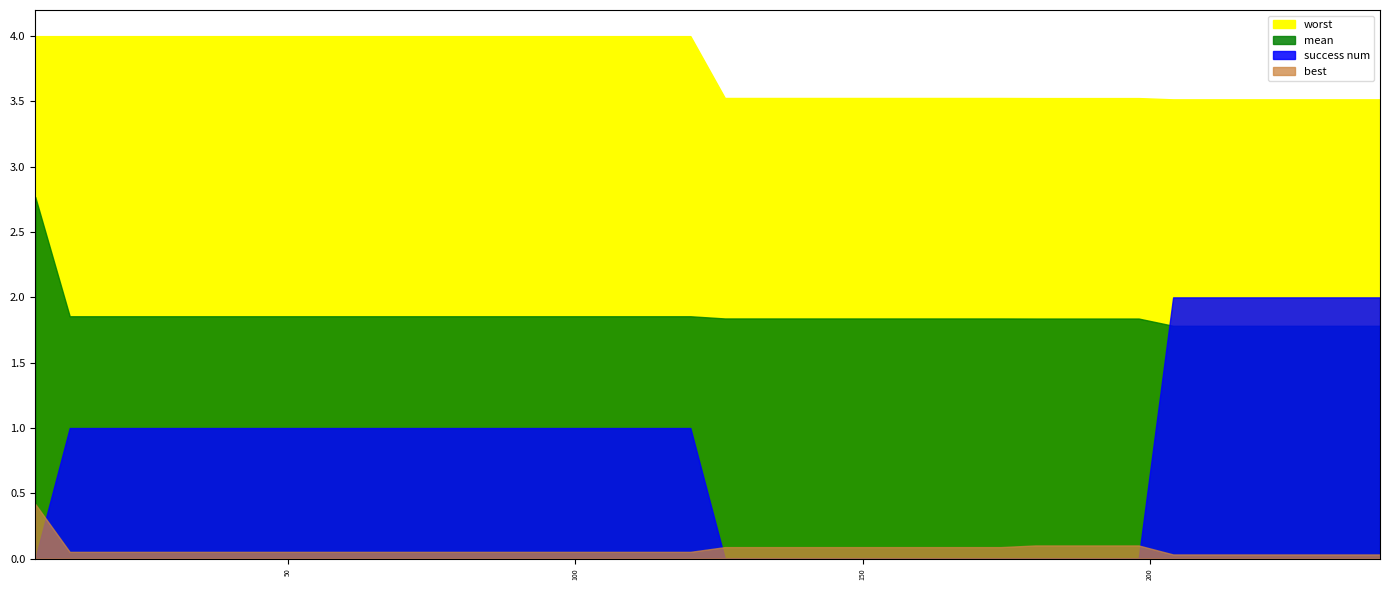

Reading left to right, extract all data points from this chart.

mean: 2.8	1.9	1.9	1.9	1.9	1.9	1.9	1.9	1.9	1.9	1.9	1.9	1.9	1.9	1.9	1.9	1.9	1.9	1.9	1.9	1.8	1.8	1.8	1.8	1.8	1.8	1.8	1.8	1.8	1.8	1.8	1.8	1.8	1.8	1.8	1.8	1.8	1.8	1.8	1.8
best: 0.4	0.1	0.1	0.1	0.1	0.1	0.1	0.1	0.1	0.1	0.1	0.1	0.1	0.1	0.1	0.1	0.1	0.1	0.1	0.1	0.1	0.1	0.1	0.1	0.1	0.1	0.1	0.1	0.1	0.1	0.1	0.1	0.1	0.0	0.0	0.0	0.0	0.0	0.0	0.0
worst: 4.0	4.0	4.0	4.0	4.0	4.0	4.0	4.0	4.0	4.0	4.0	4.0	4.0	4.0	4.0	4.0	4.0	4.0	4.0	4.0	3.5	3.5	3.5	3.5	3.5	3.5	3.5	3.5	3.5	3.5	3.5	3.5	3.5	3.5	3.5	3.5	3.5	3.5	3.5	3.5
success num: 0.0	1.0	1.0	1.0	1.0	1.0	1.0	1.0	1.0	1.0	1.0	1.0	1.0	1.0	1.0	1.0	1.0	1.0	1.0	1.0	0.0	0.0	0.0	0.0	0.0	0.0	0.0	0.0	0.0	0.0	0.0	0.0	0.0	2.0	2.0	2.0	2.0	2.0	2.0	2.0